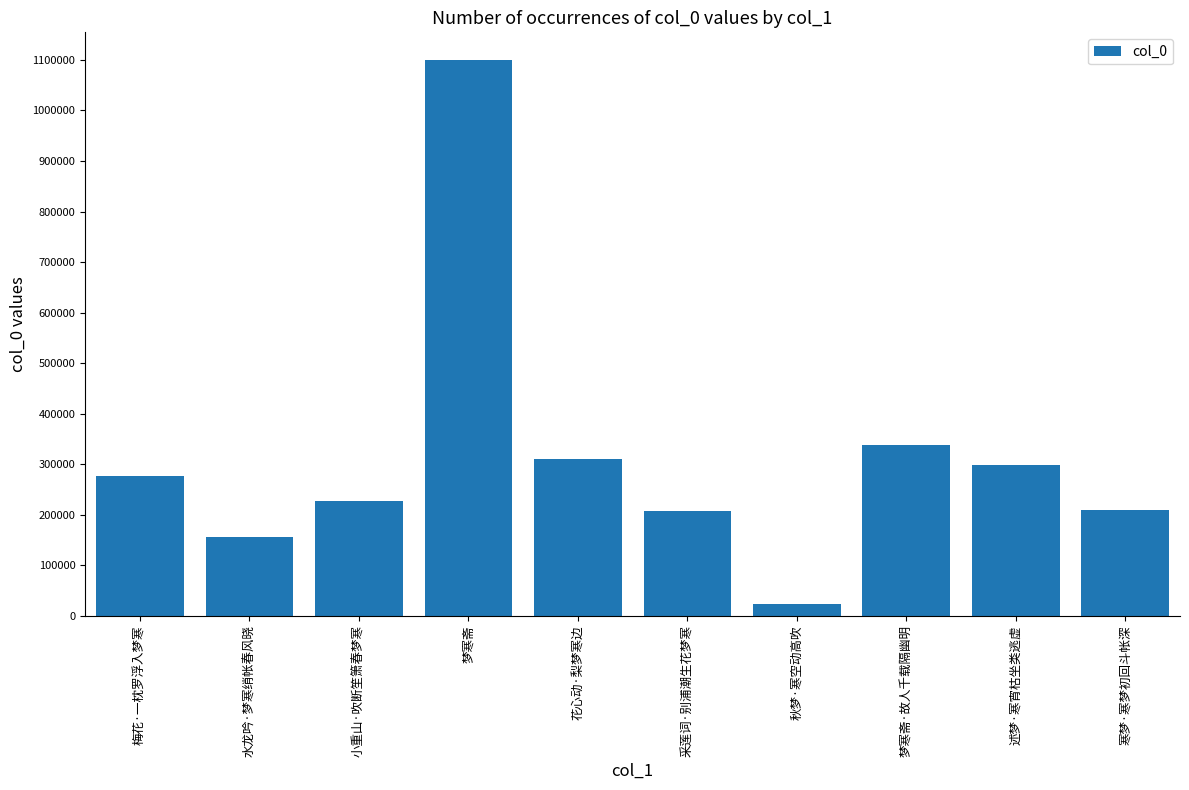

What is the maximum value shown in the chart?

1099645